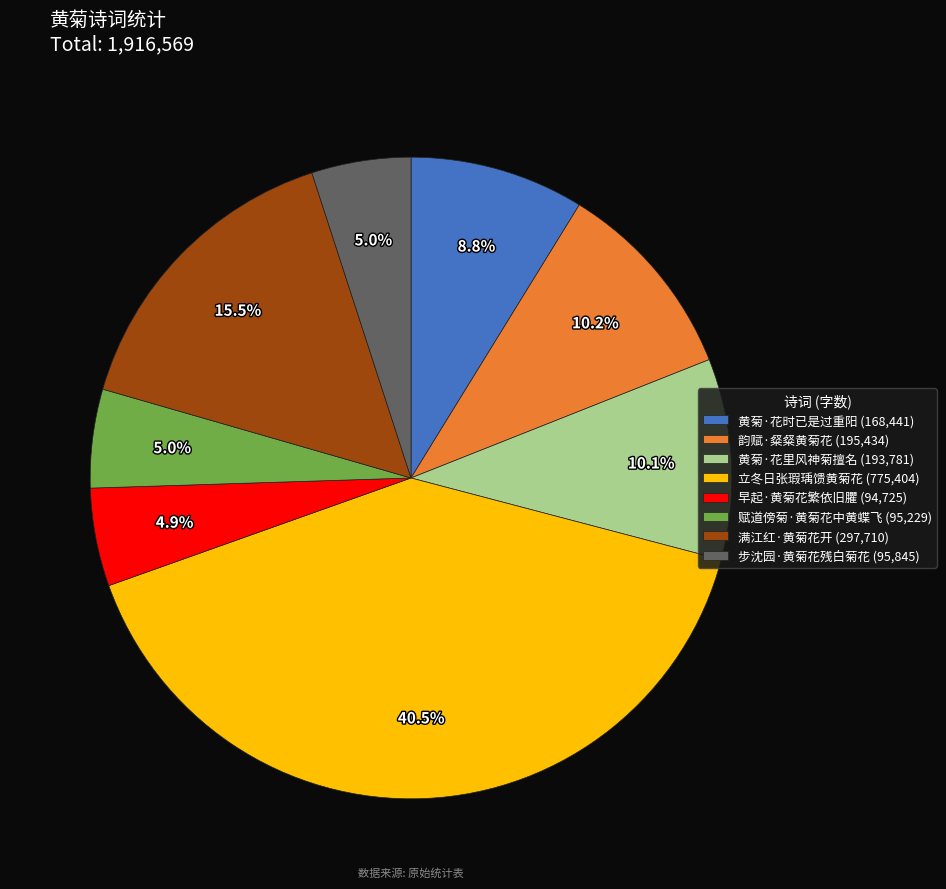

To the nearest percent, what portion does 黄菊·花里风神菊擅名 represent?

10%